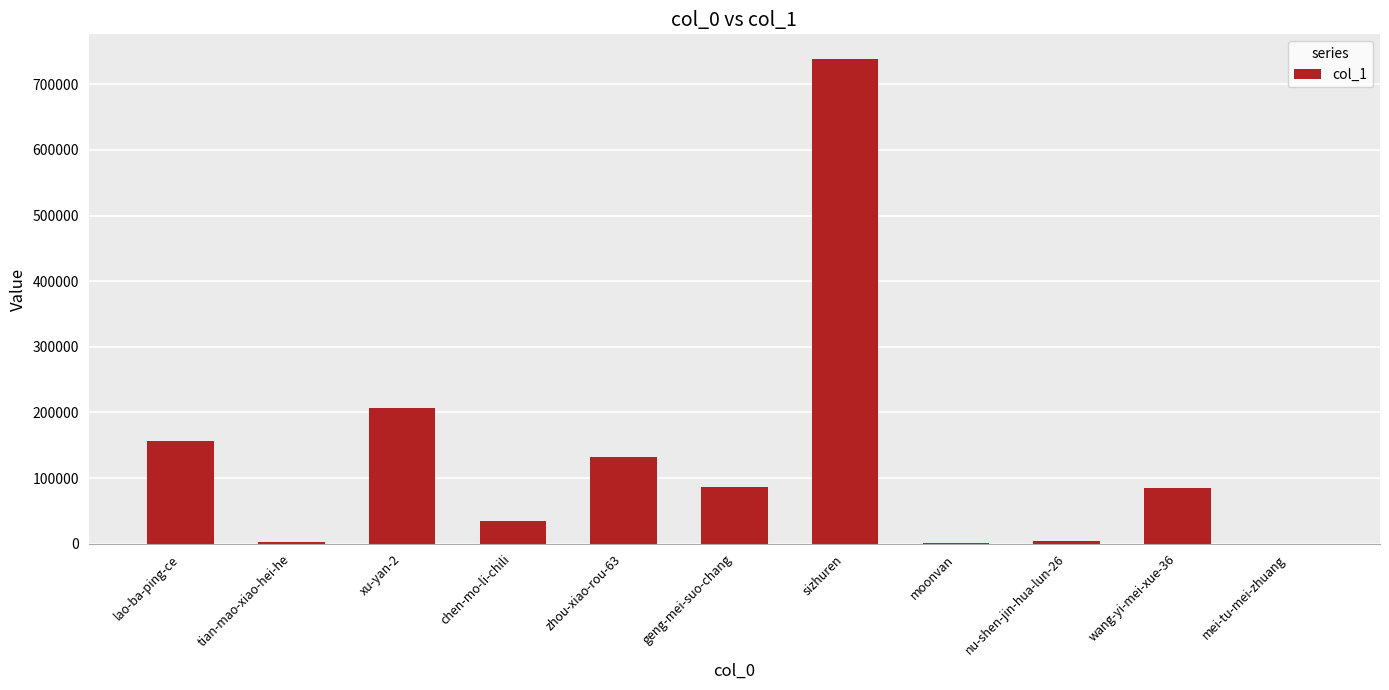

How many data points does each series have?

11